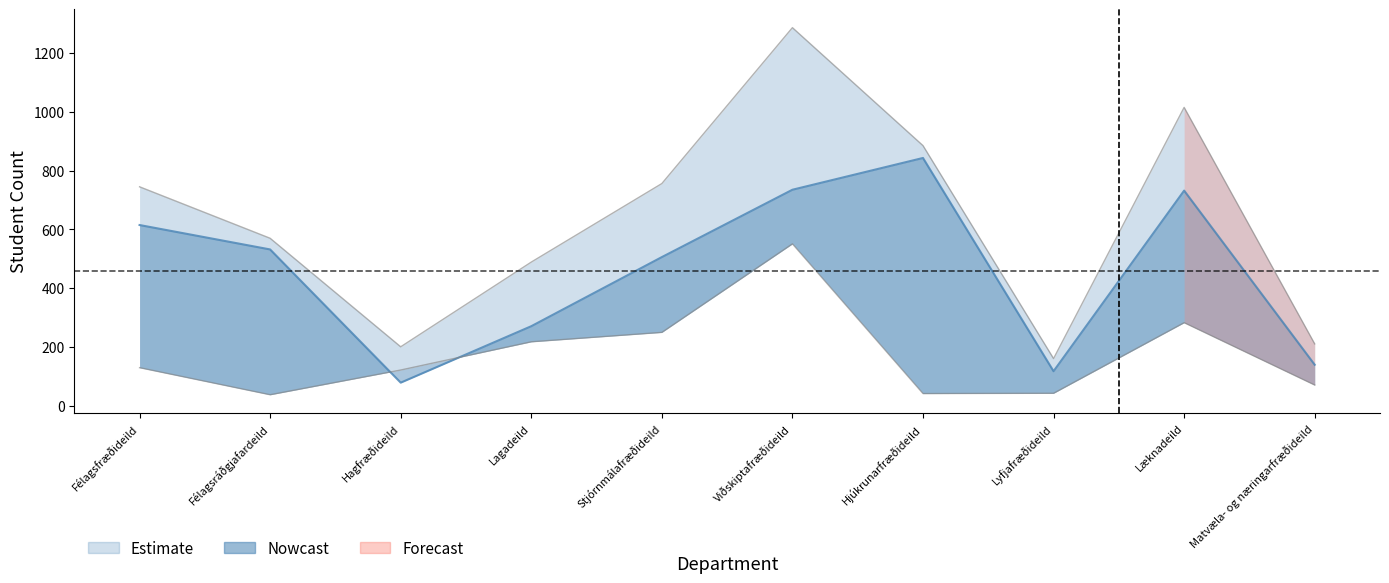

The value of Alls at Hjúkrunarfræðideild is 424. True or false?

False